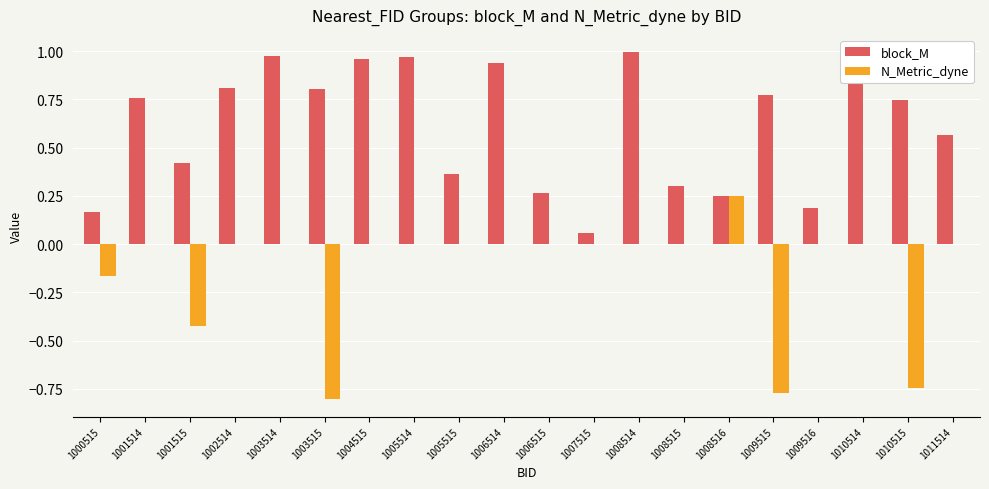

Count the number of categories in the chart.

20